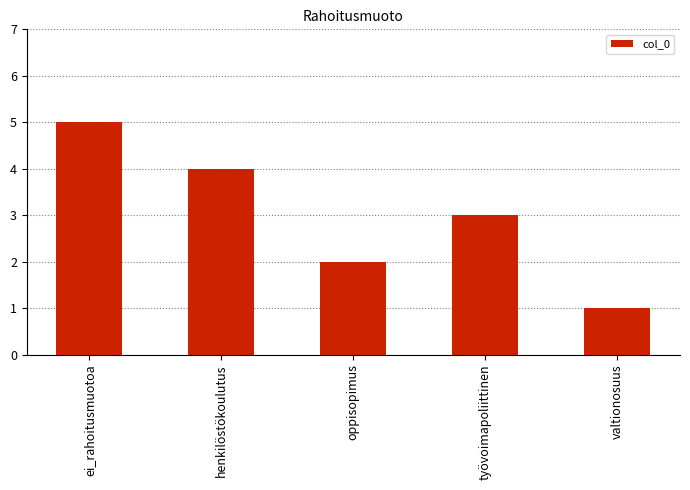

Rank the categories by value from highest to lowest.

ei_rahoitusmuotoa, henkilöstökoulutus, työvoimapoliittinen, oppisopimus, valtionosuus